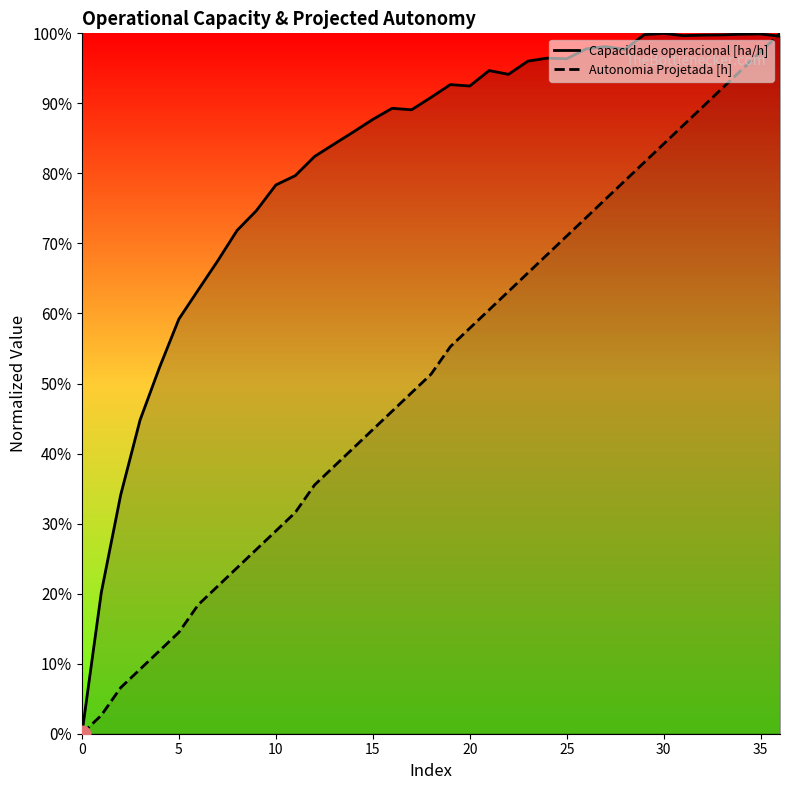

What is the total value across all series at 24?

1.6